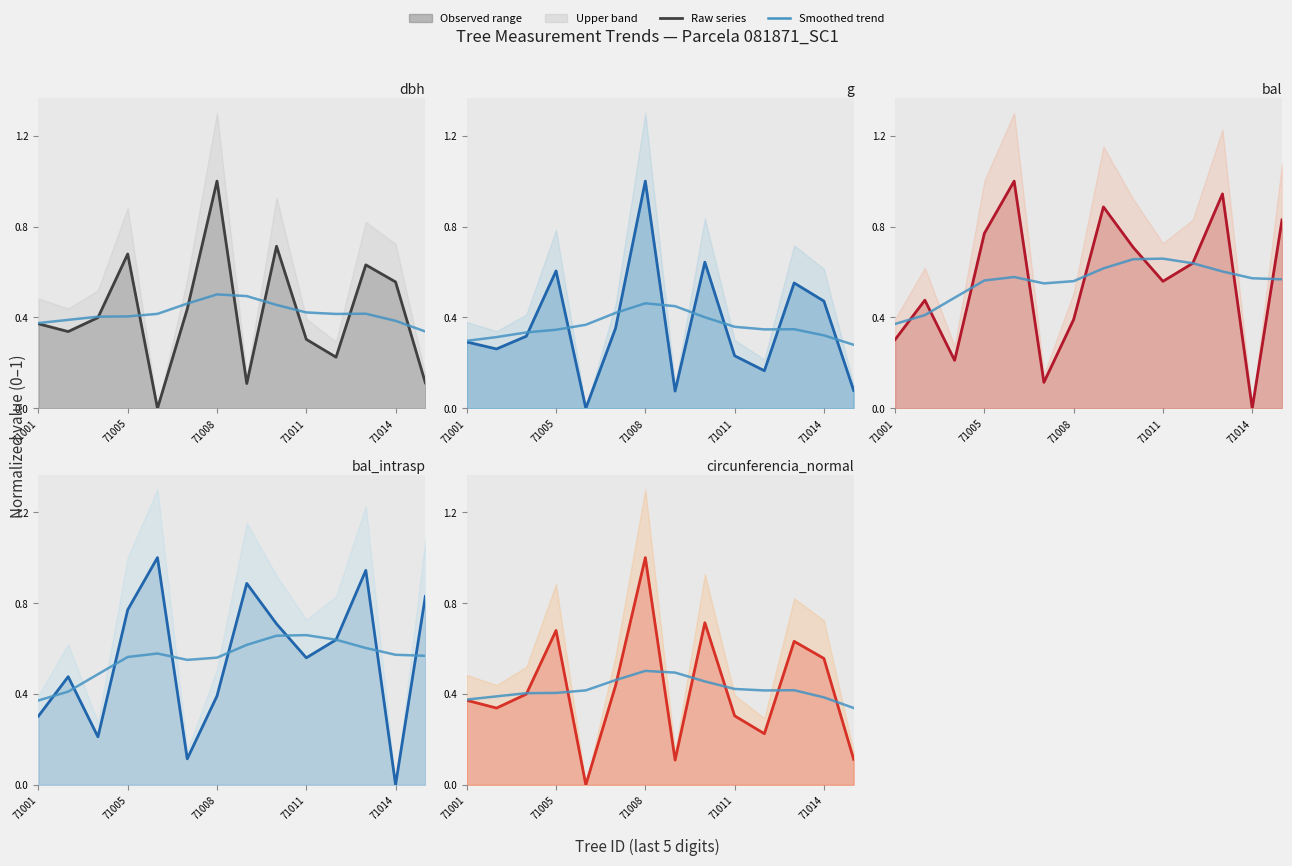

At 71014, list the series in order from smallest to largest.

bal, bal_intrasp, g, circunferencia_normal, dbh